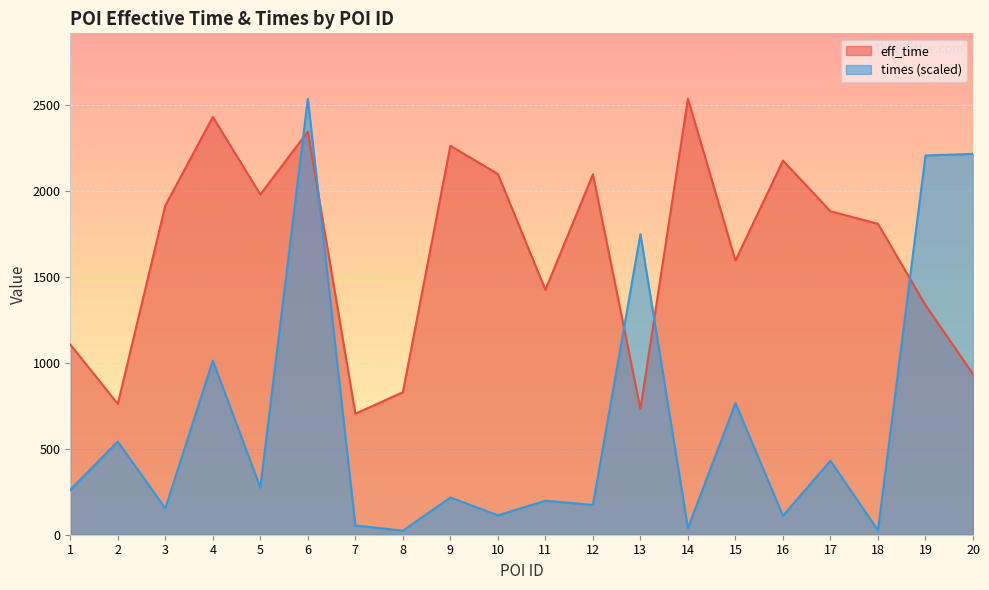

Which series has the widest spread of values?

times (scaled)